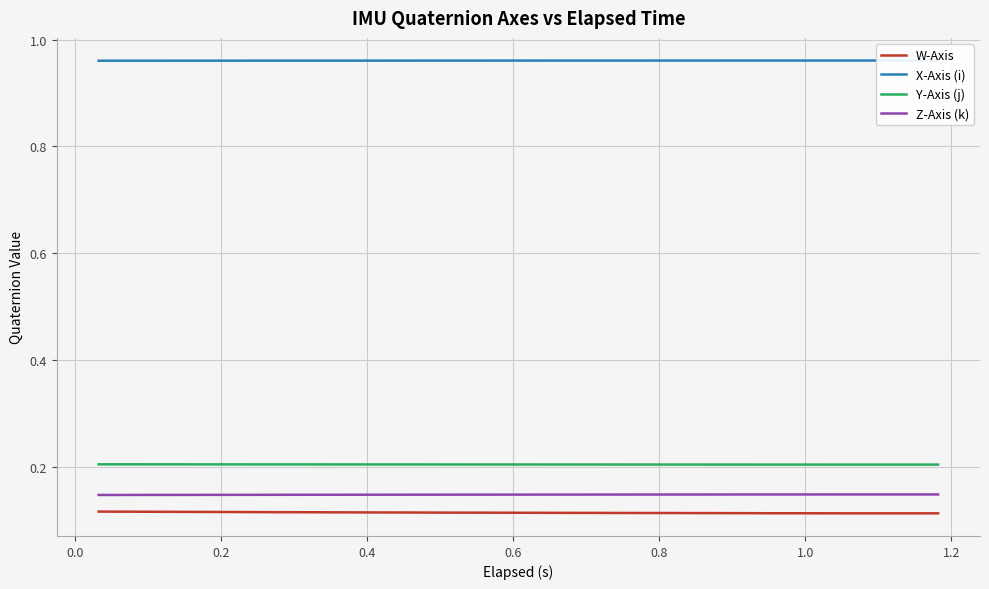

True or false: Z-Axis (k) and W-Axis intersect in this chart.

False